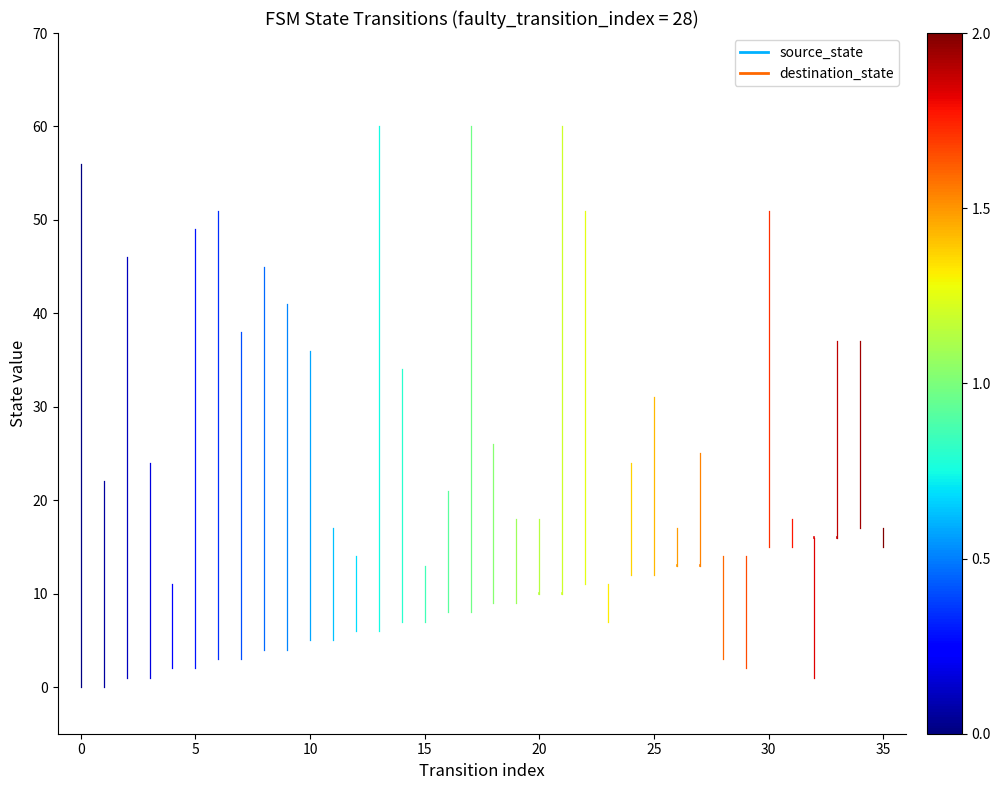

Does the chart have visible grid lines?

No